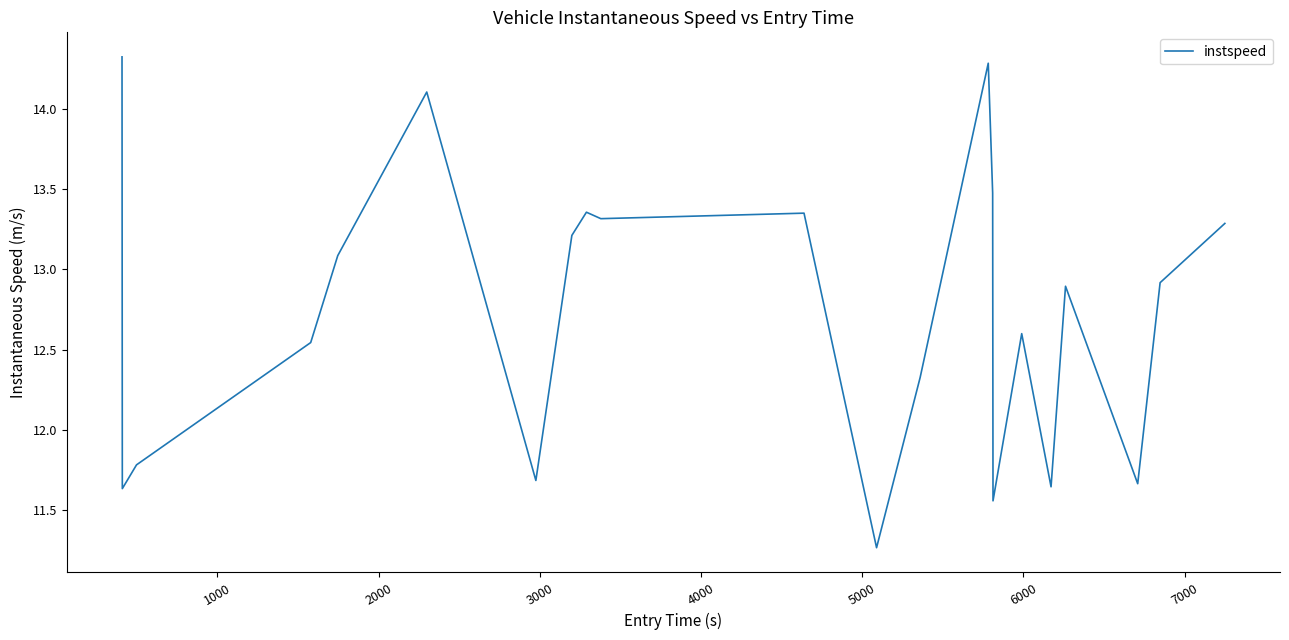

What is the maximum value shown in the chart?

14.3